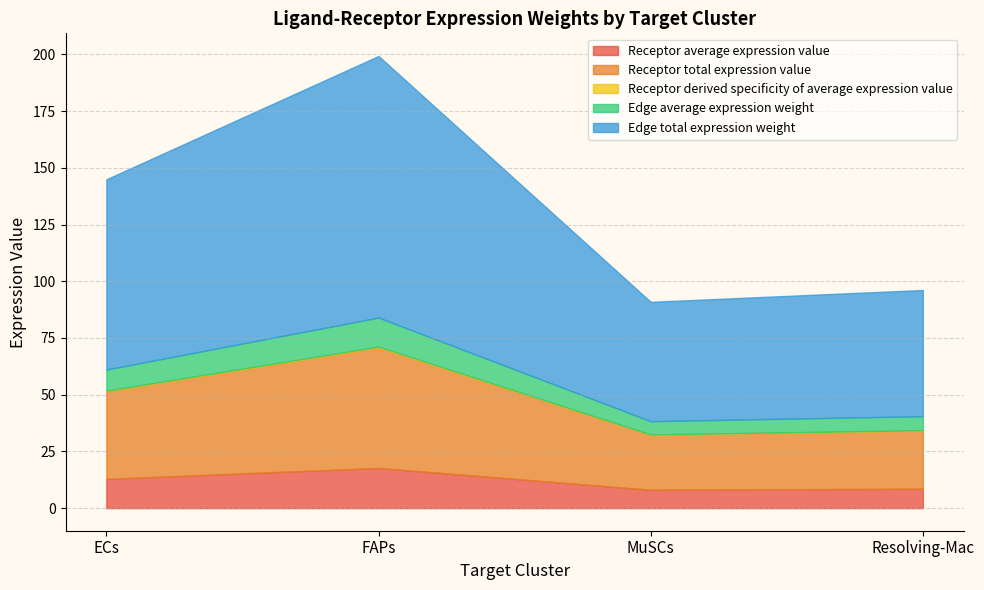

What is the approximate value of Edge total expression weight at ECs?

83.9